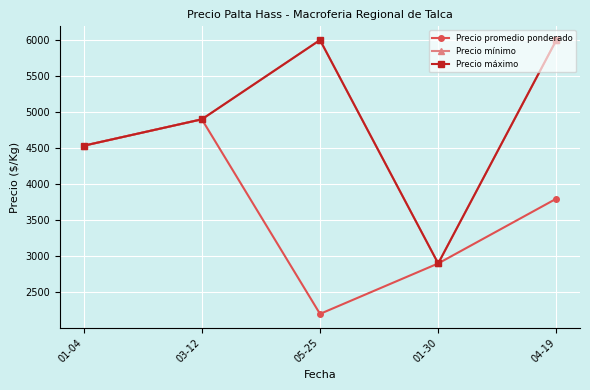

True or false: Precio mínimo and Precio máximo cross at least once.

False